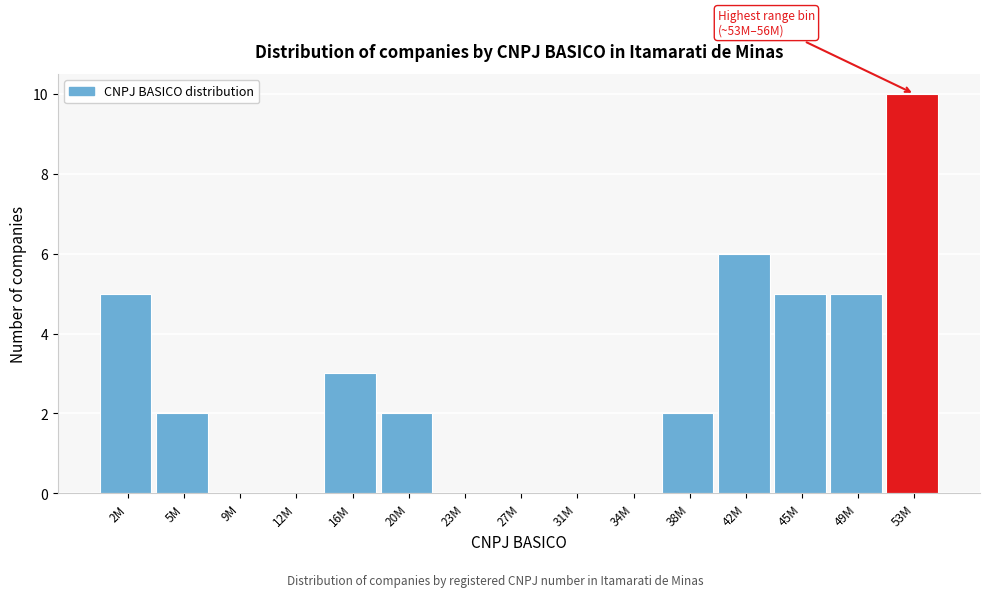

Reading left to right, transcribe all the data shown in this chart.

2M=5	5M=2	9M=0	12M=0	16M=3	20M=2	23M=0	27M=0	31M=0	34M=0	38M=2	42M=6	45M=5	49M=5	53M=10